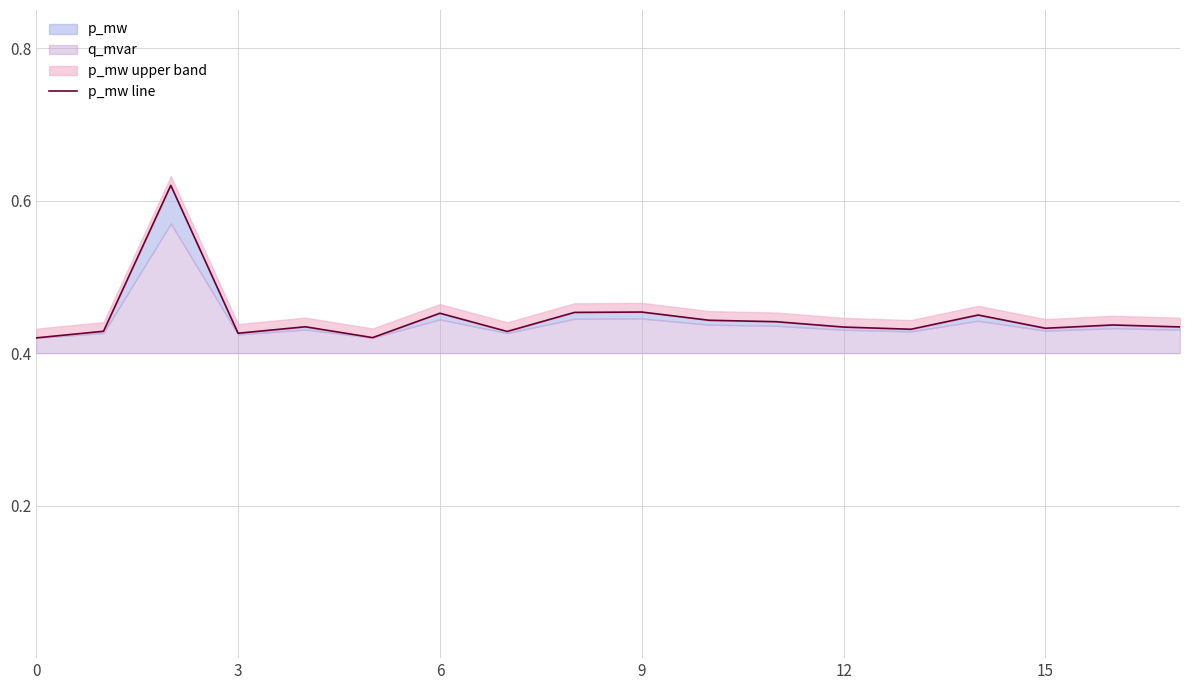

The chart shows a value of 0.8 at 12. True or false?

False